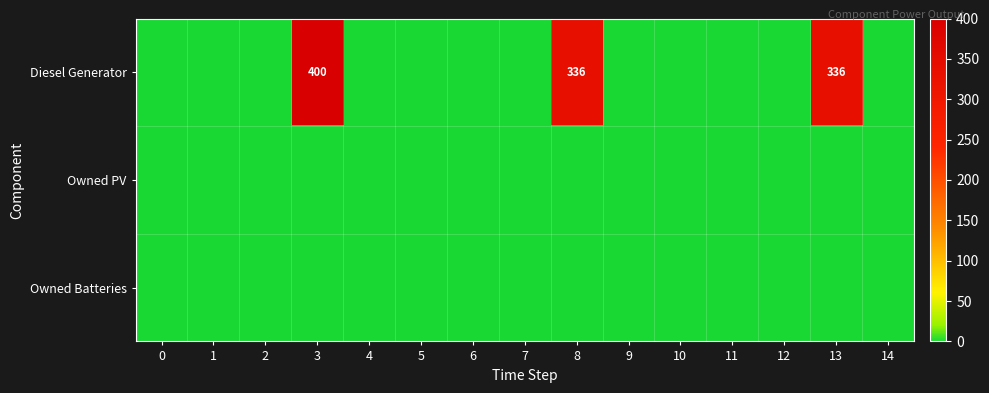

At which category is the sum across all series the highest?

3